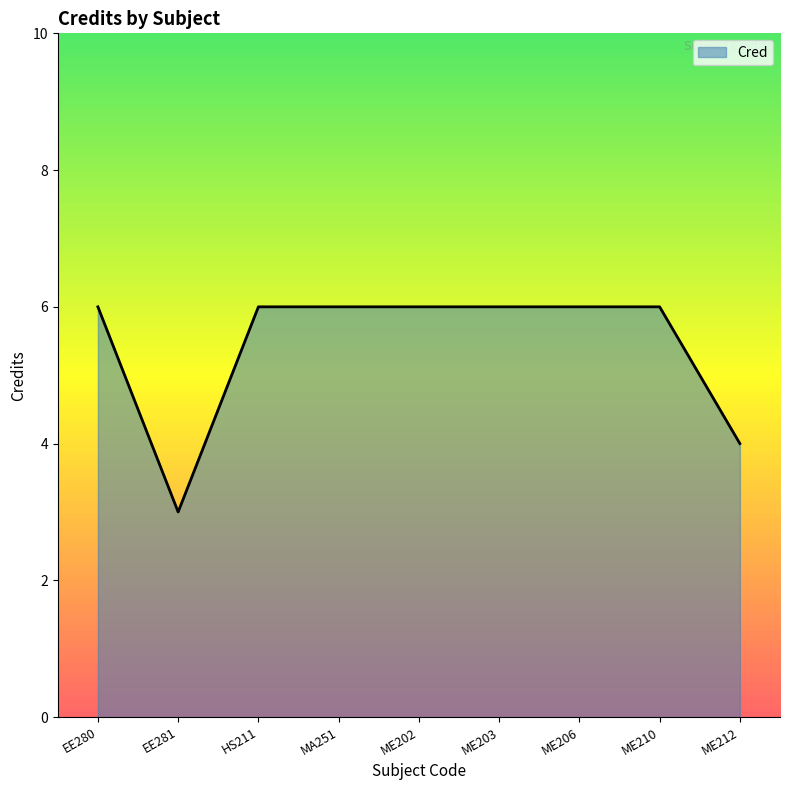

Which has a higher value, ME202 or ME212?

ME202